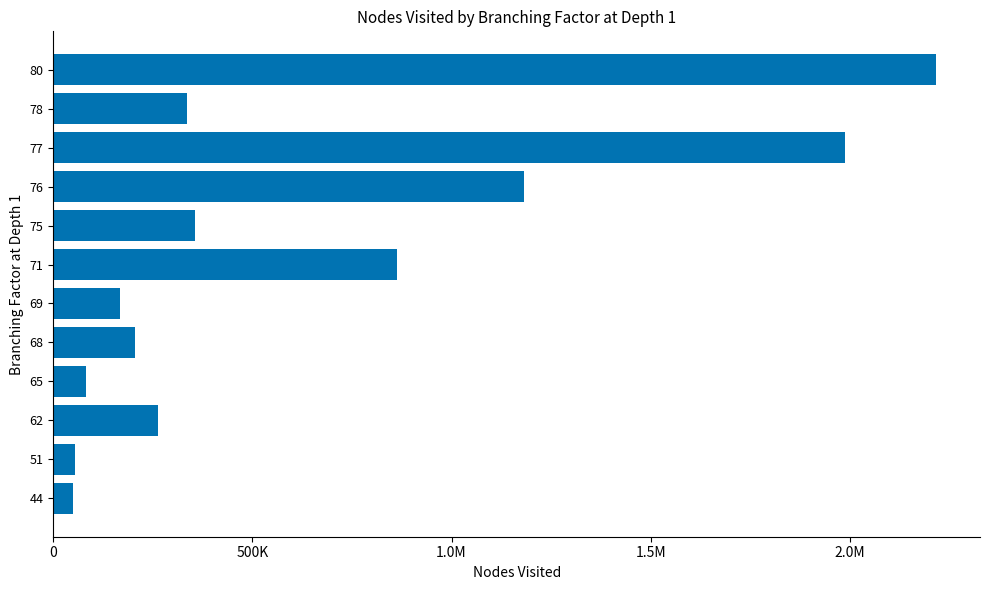

What is the minimum value shown in the chart?

49615